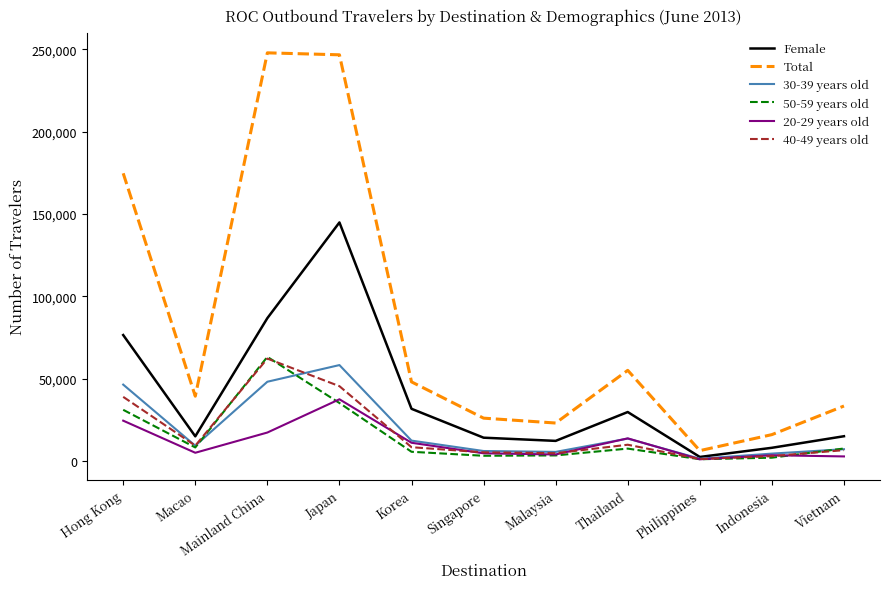

Which series has the largest total across all categories?

Total